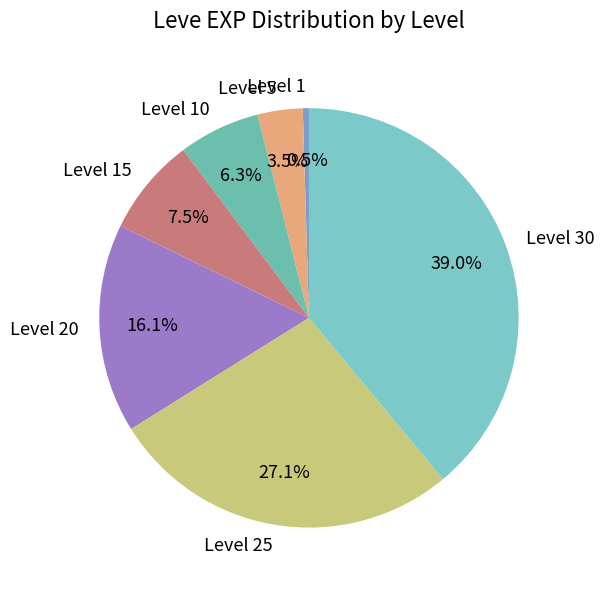

What is the smallest slice in the pie chart?

Level 1